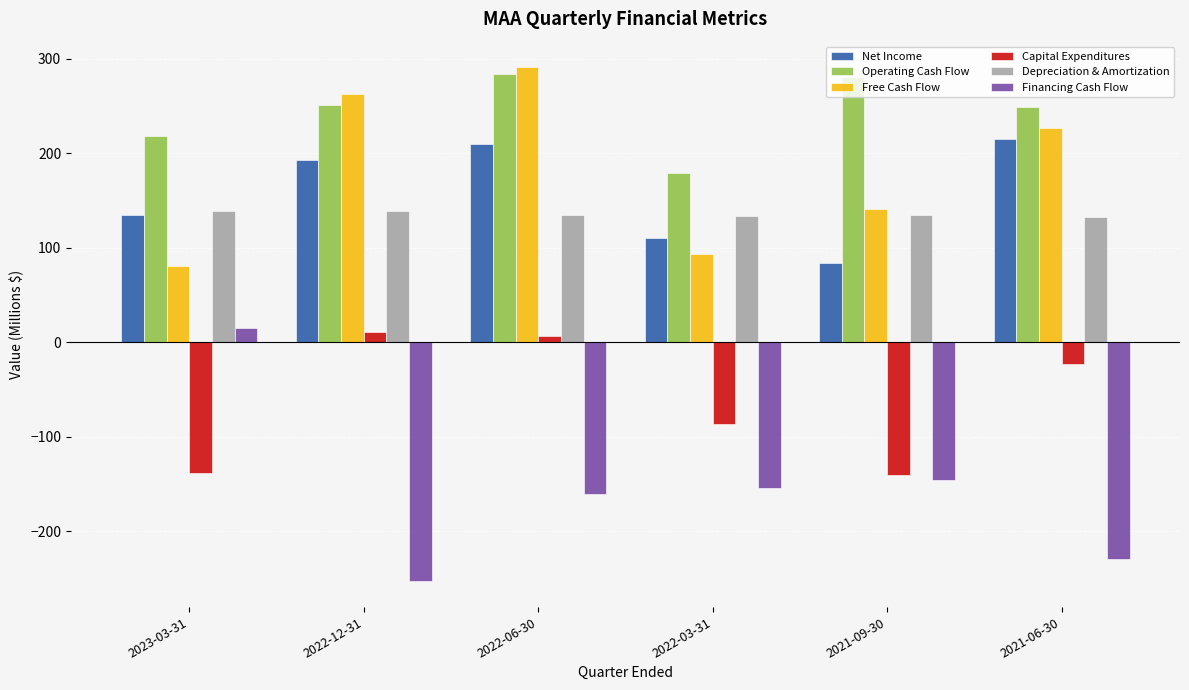

What is the lowest value of the Capital Expenditures series?

-140.2